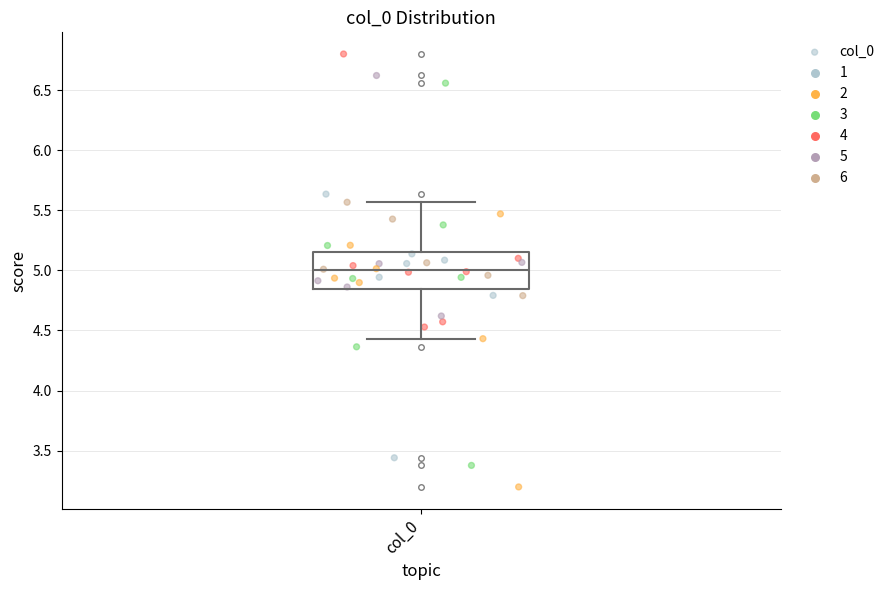

Where is the upper edge of the box for col_0 on the y-axis? The values are not printed on the chart, so give them approximately, as read against the axis.

5.15